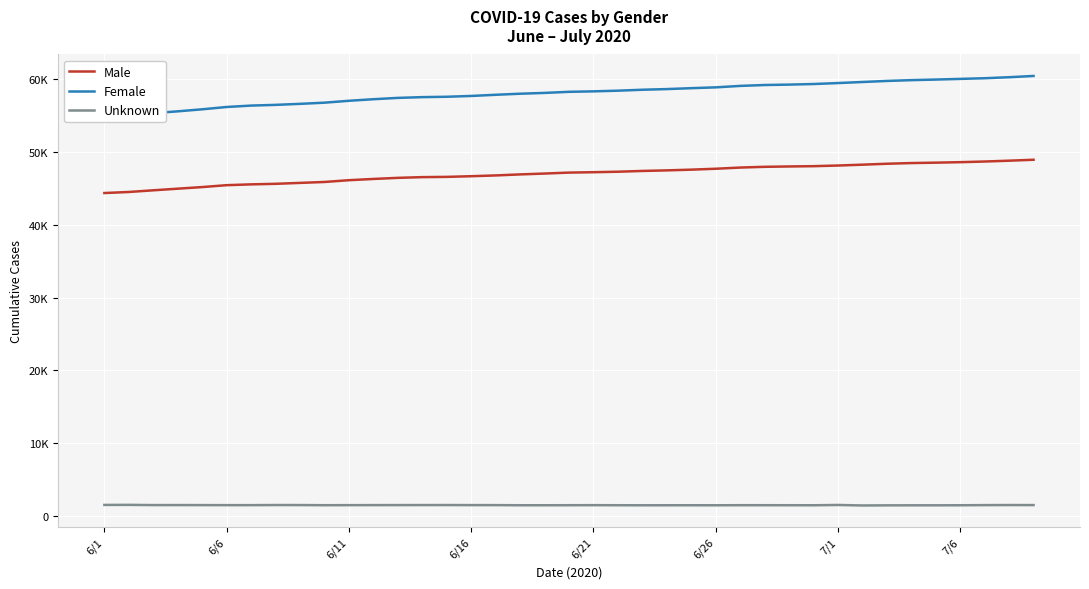

The value of Female at 6/1 is 75959. True or false?

False